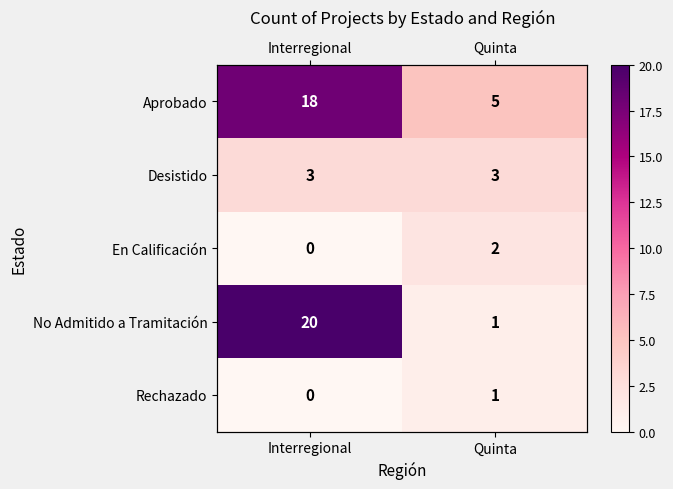

The value of En Calificación at Quinta is 1. True or false?

False